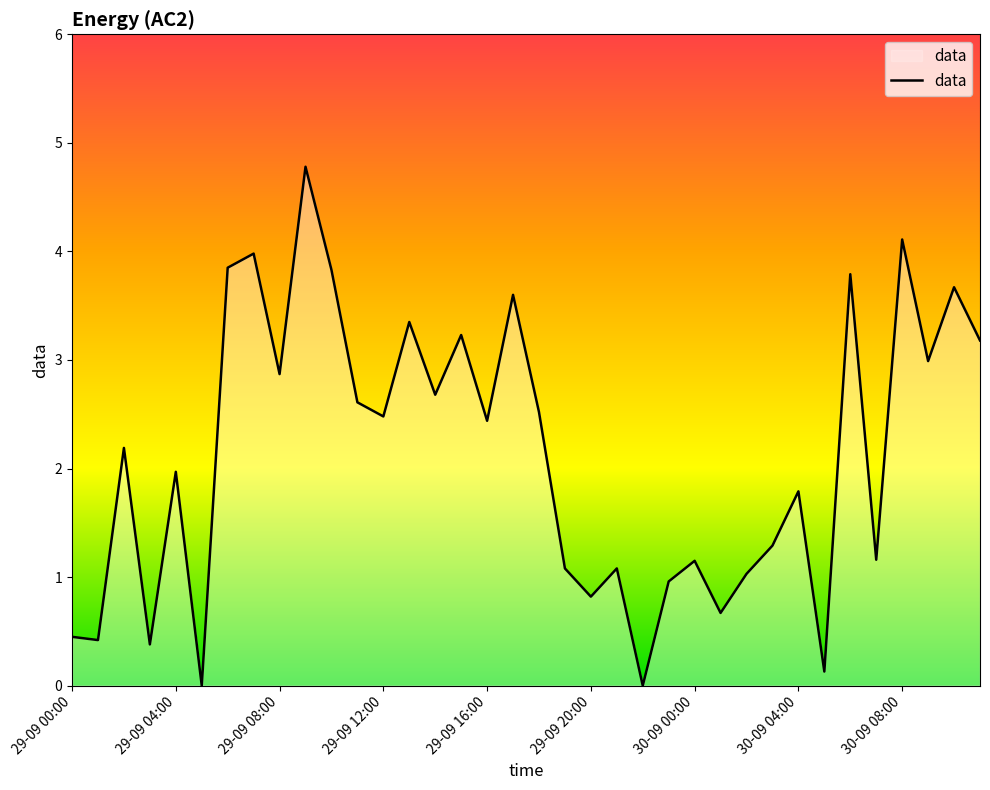

What is the difference between the maximum and minimum values?

4.8